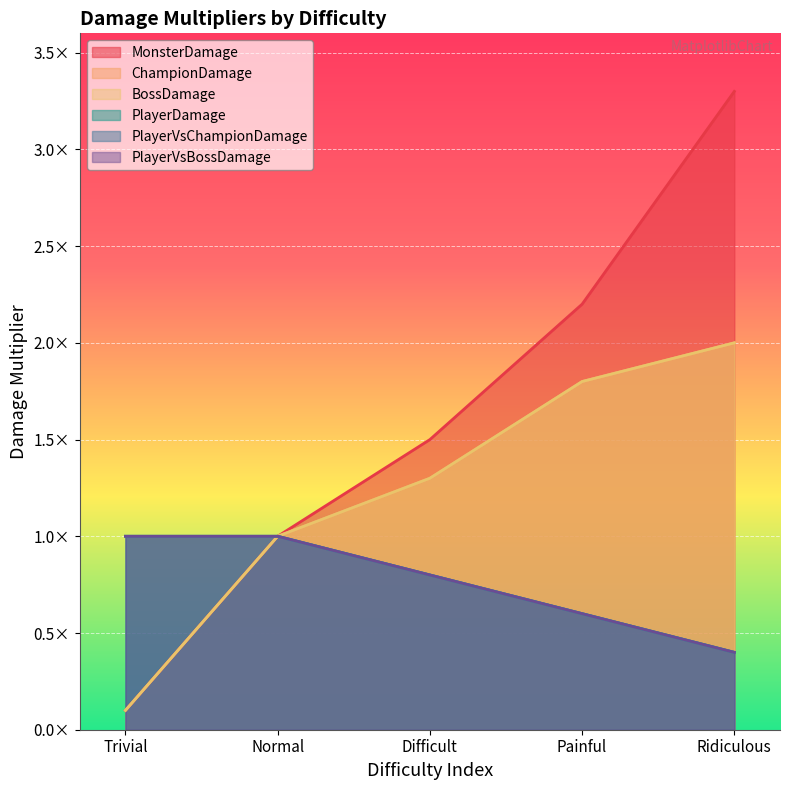

What is the difference between the maximum and minimum values in the ChampionDamage series?

1.9